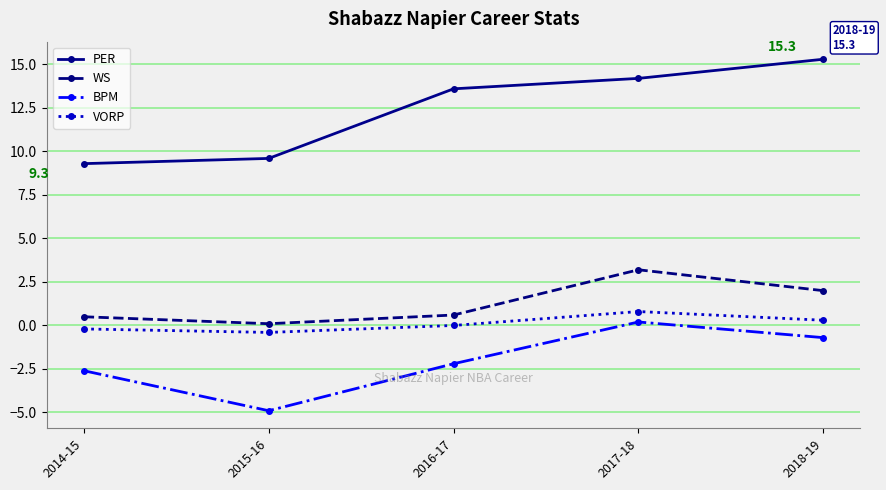

Which series has the largest range (max minus min)?

PER